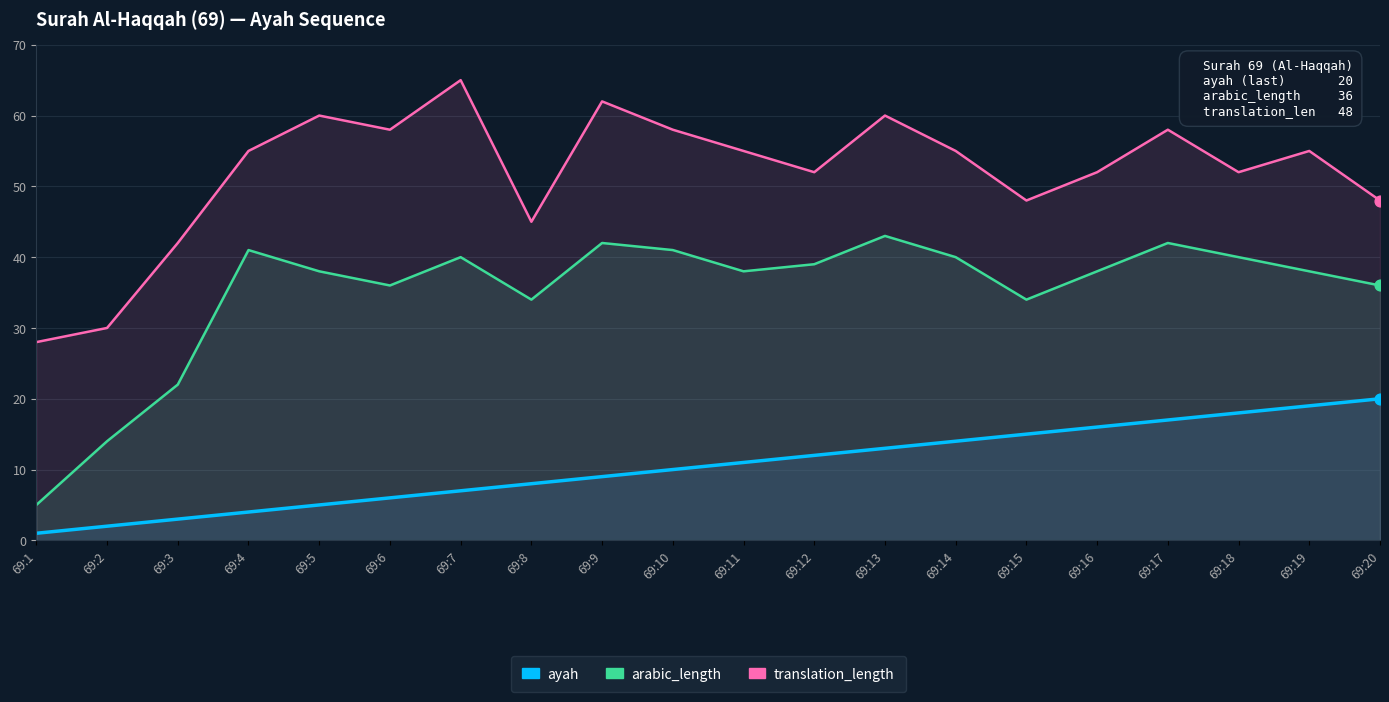

What are all the series names shown in the legend?

ayah, arabic_length, translation_length